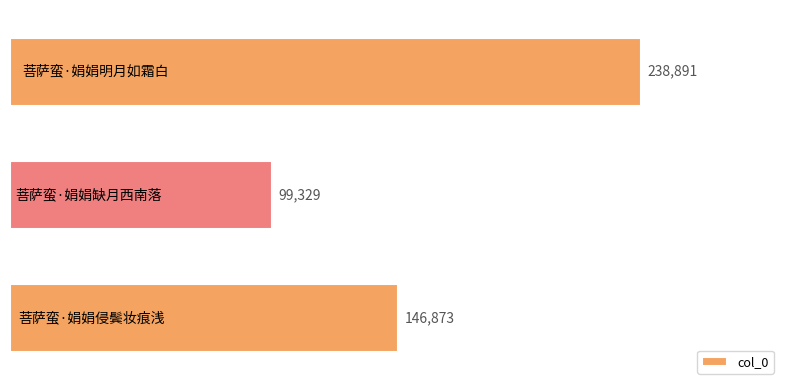

How many bars are there in total?

3